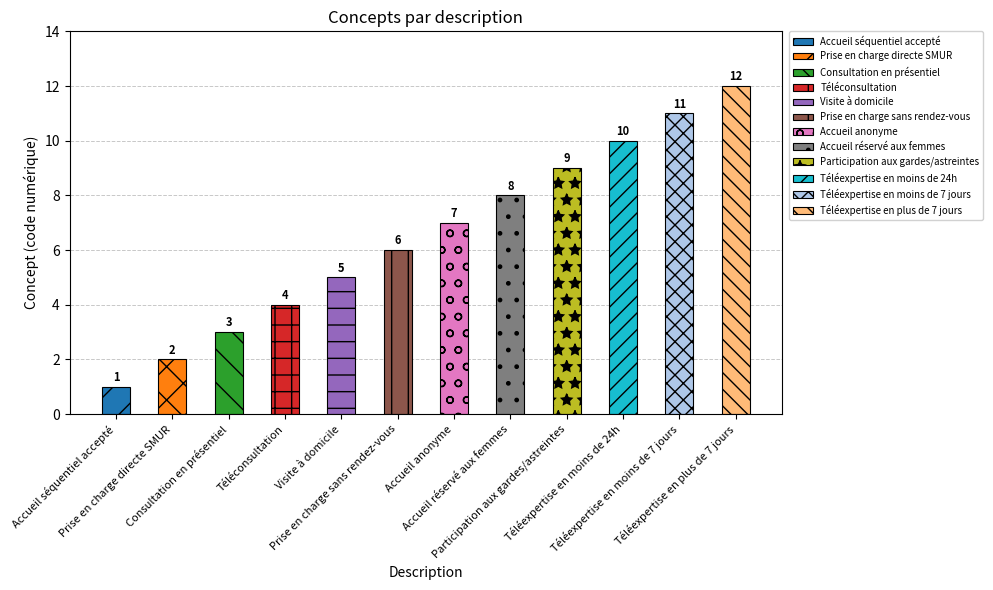

What is the sum of all values?

78